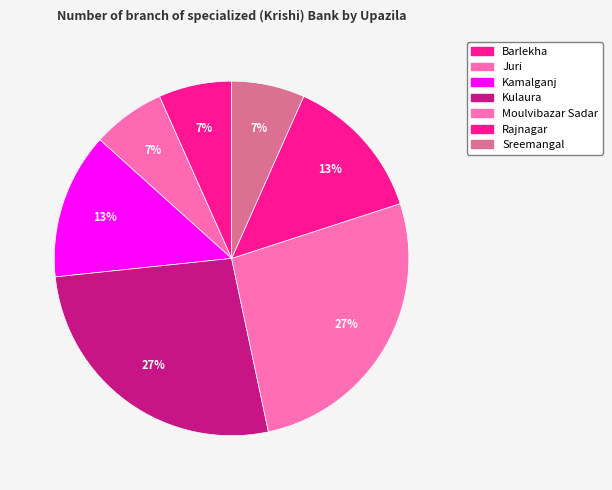

Combined, do Kamalganj and Sreemangal account for over 50%?

No